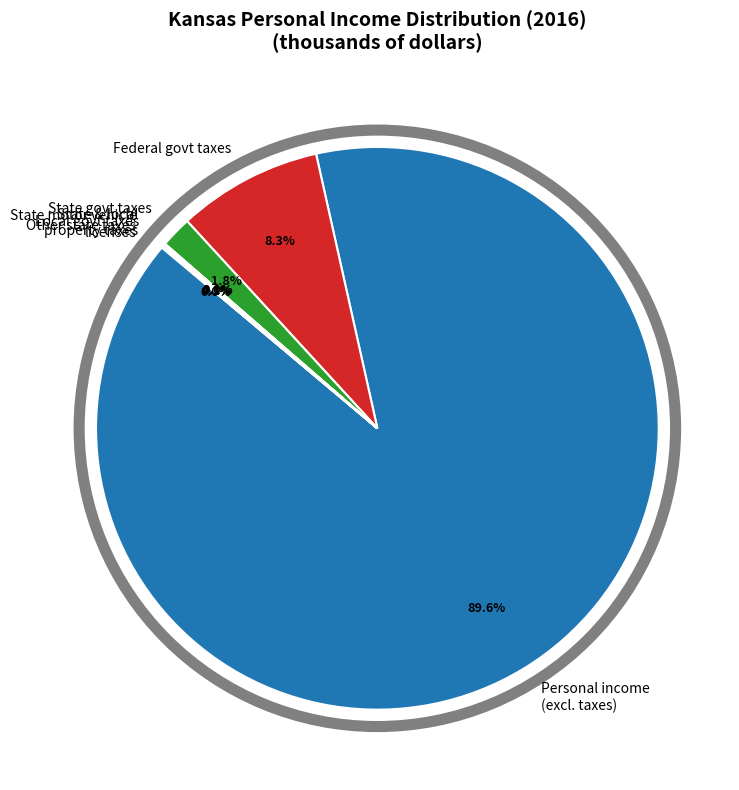

Which has a higher value, State govt taxes or Personal income (excl. taxes)?

Personal income (excl. taxes)